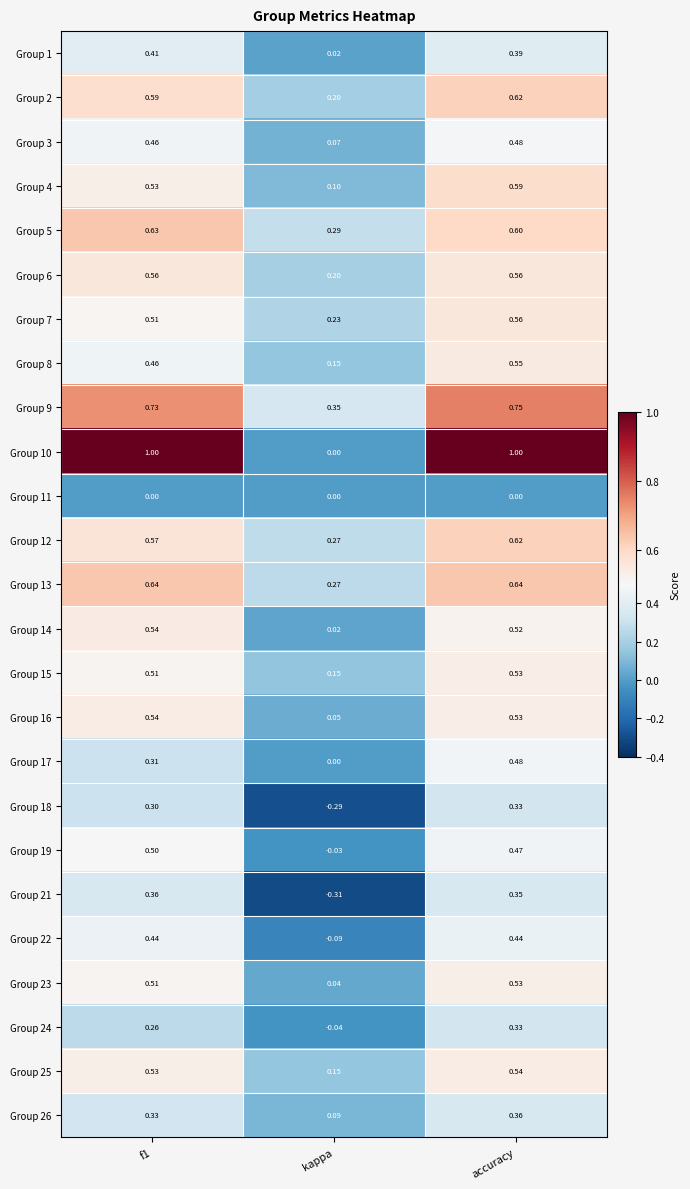

Is the value of Group 18 at f1 greater than the value of Group 8 at accuracy?

No